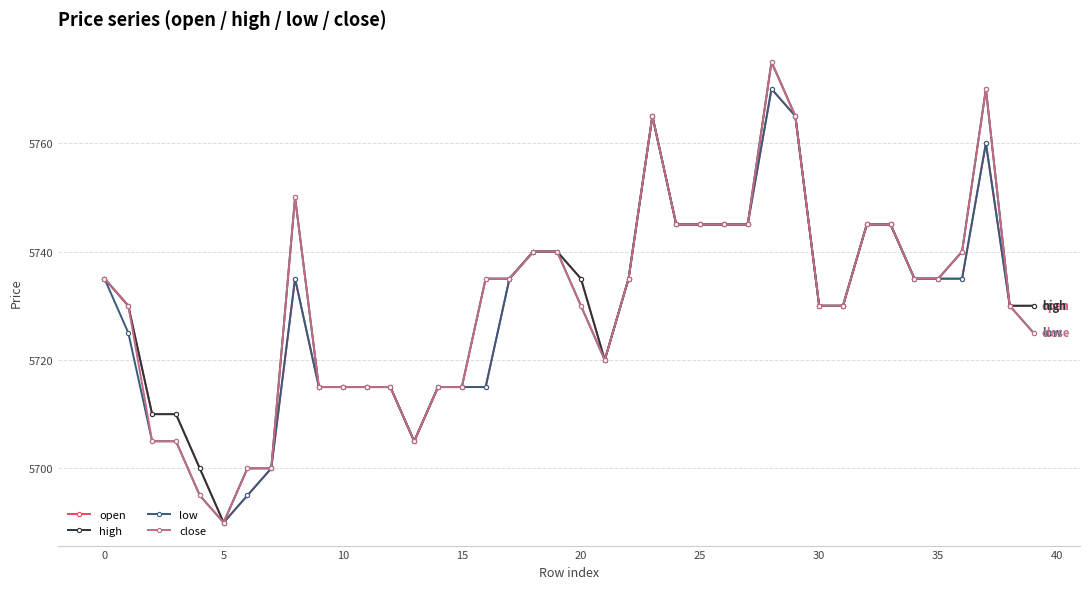

At how many categories does at least one series exceed 5701?

36